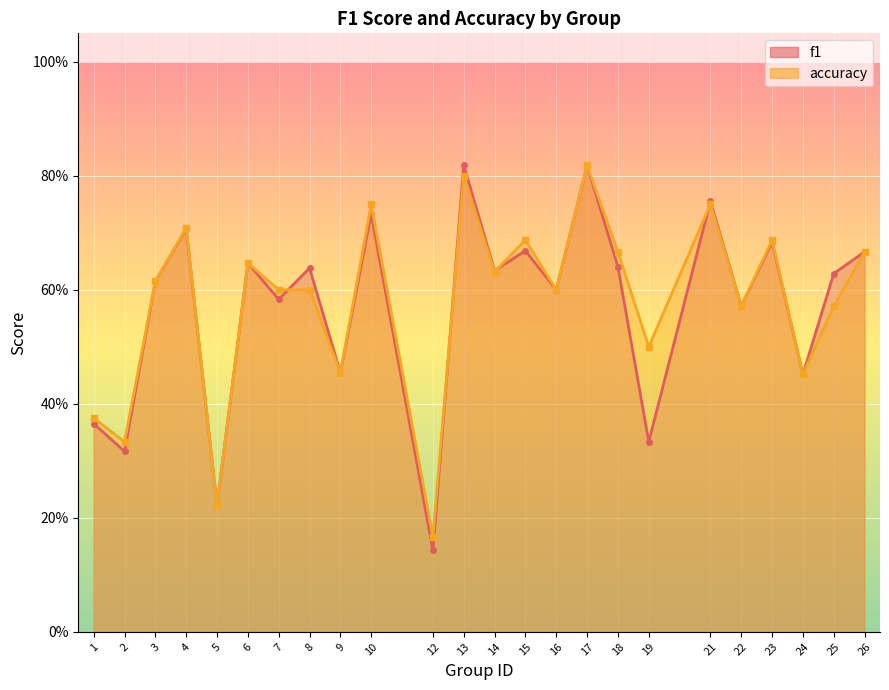

The value of accuracy_line at 9 is 0.6. True or false?

False